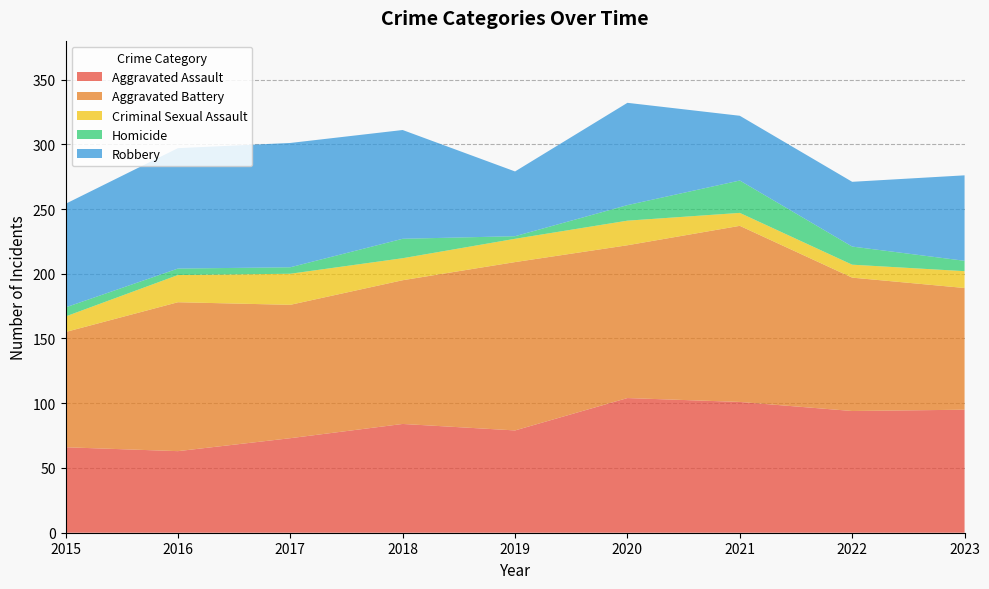

Reading right to left, what are all the values shown in this chart?

Aggravated Assault: 2023=95	2022=94	2021=101	2020=104	2019=79	2018=84	2017=73	2016=63	2015=66
Aggravated Battery: 2023=94	2022=103	2021=136	2020=118	2019=130	2018=111	2017=103	2016=115	2015=89
Criminal Sexual Assault: 2023=13	2022=10	2021=10	2020=19	2019=18	2018=17	2017=24	2016=21	2015=12
Homicide: 2023=8	2022=14	2021=25	2020=12	2019=2	2018=15	2017=5	2016=5	2015=7
Robbery: 2023=66	2022=50	2021=50	2020=79	2019=50	2018=84	2017=96	2016=93	2015=80